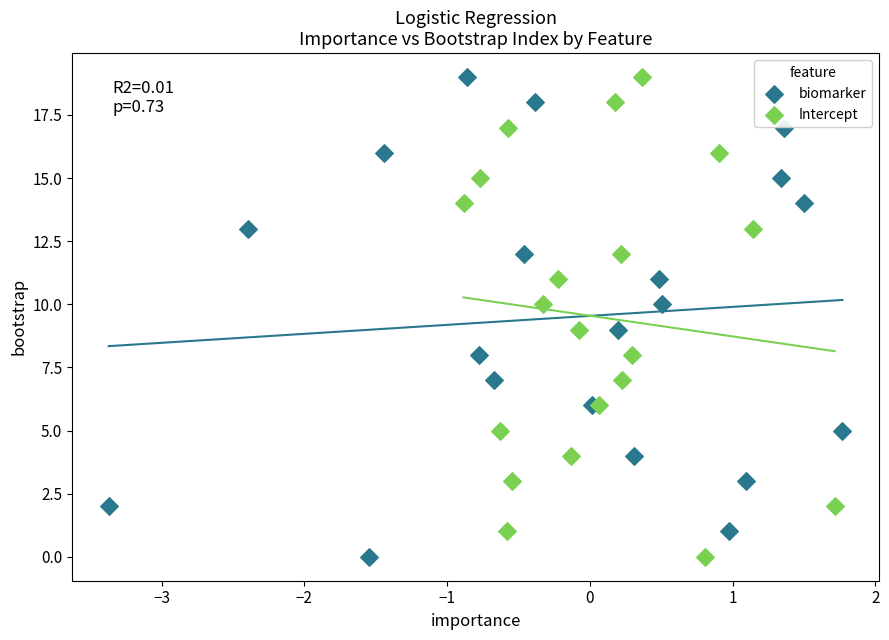

What are all the series names shown in the legend?

biomarker, Intercept